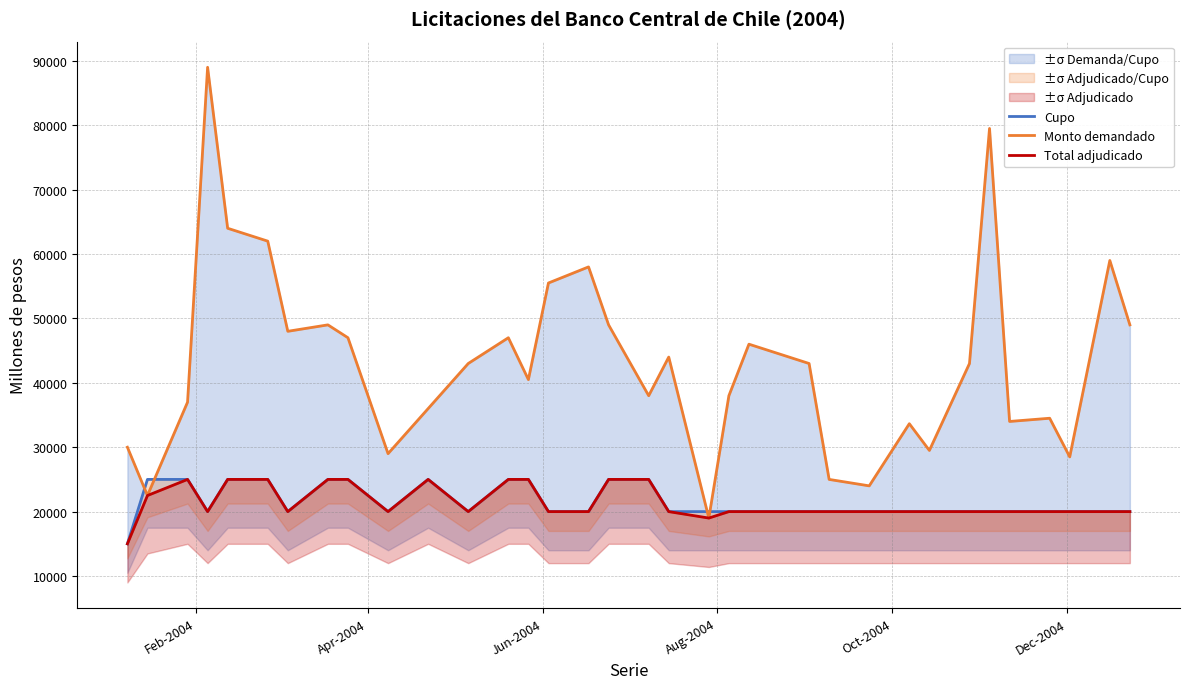

List the series in order of their peak value, lowest first.

Cupo, Total adjudicado, Monto demandado